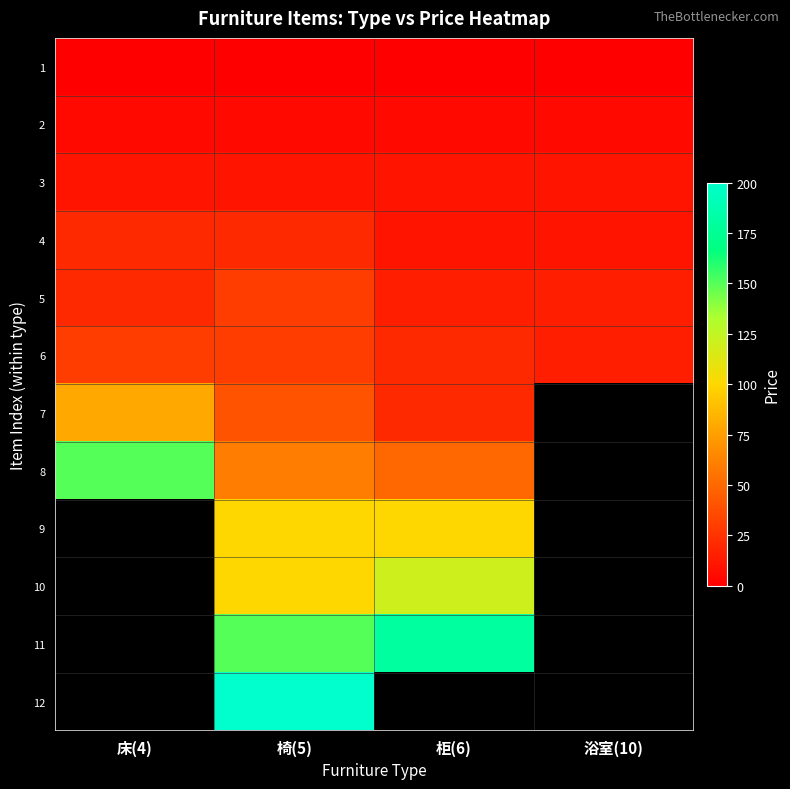

Which has a higher value, 椅(5) or 床(4)?

椅(5)